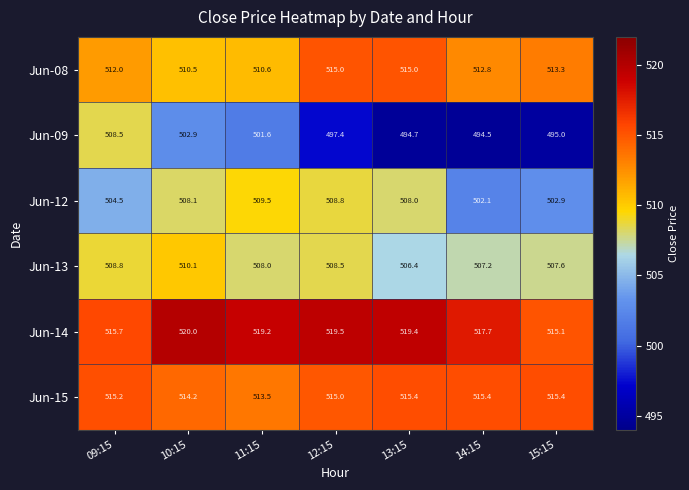

At which label is Jun-14 closest to 517?

14:15